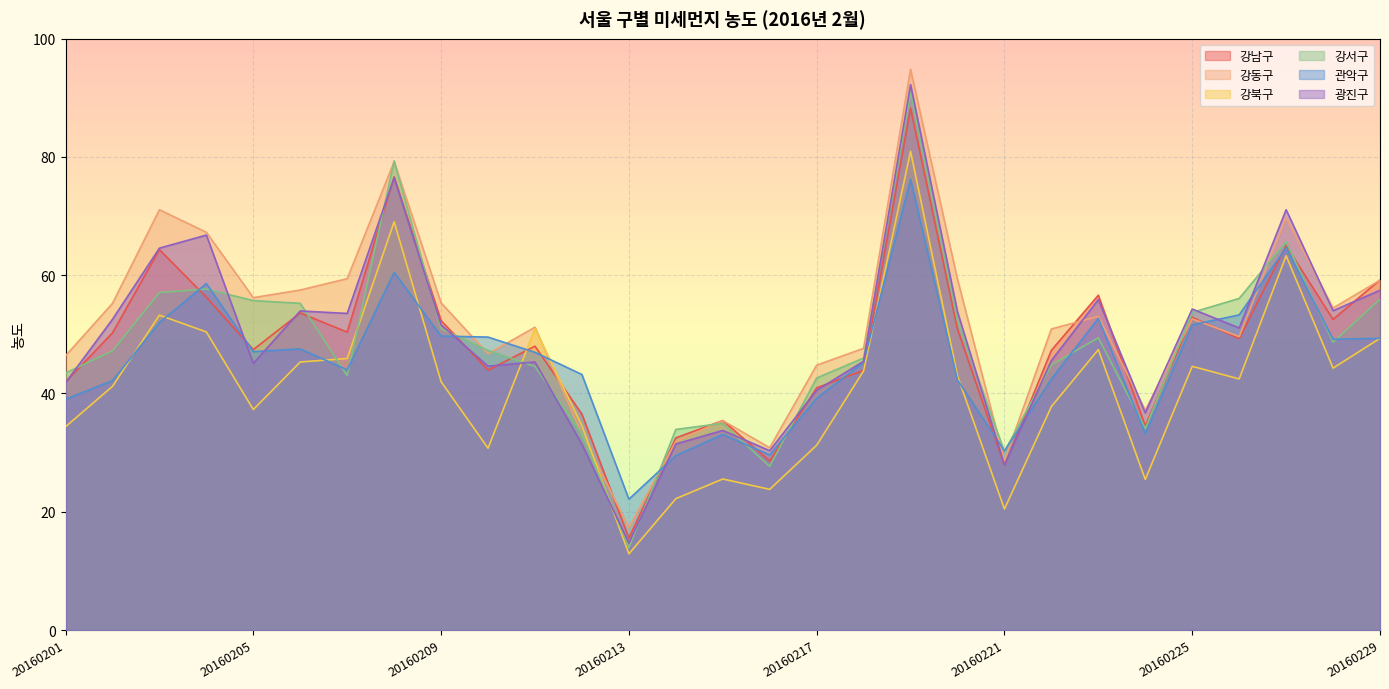

Which label corresponds to the largest value in the chart?

20160219